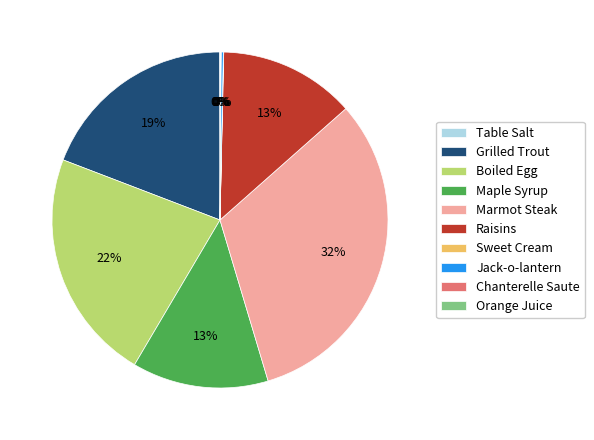

To the nearest percent, what is the average slice percentage?

10%